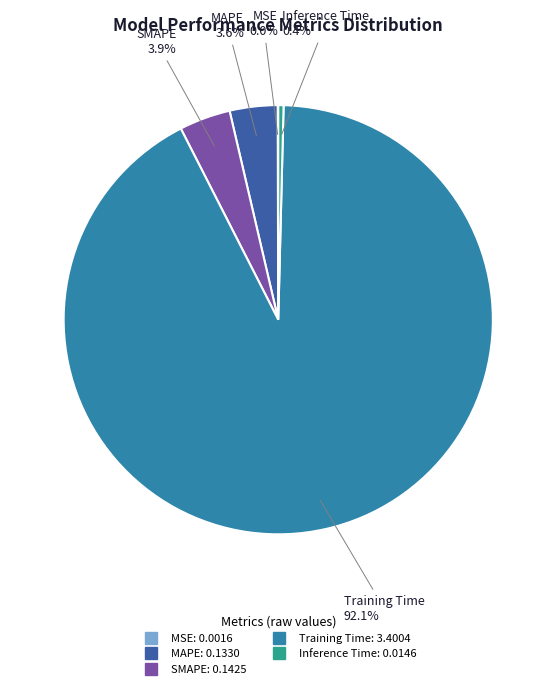

Which category has the biggest portion of the pie?

Training Time